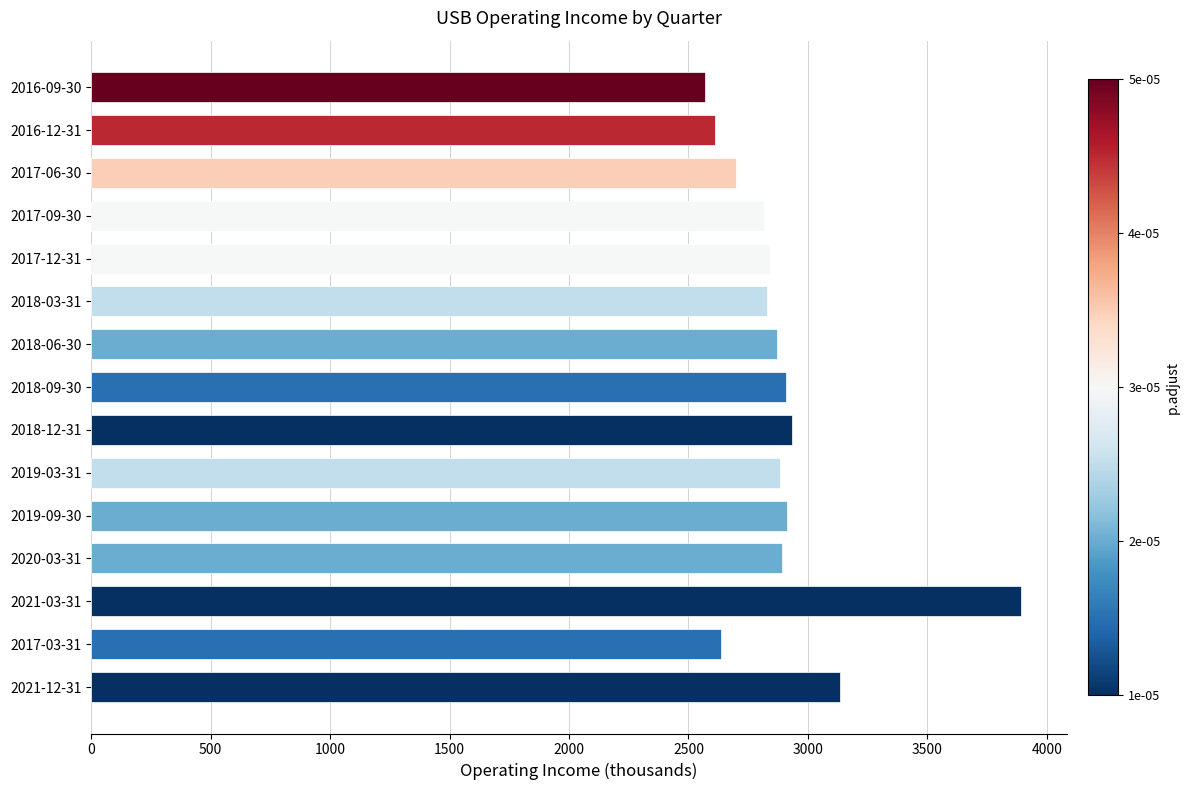

What is the change in value from 2018-06-30 to 2017-12-31?

-30